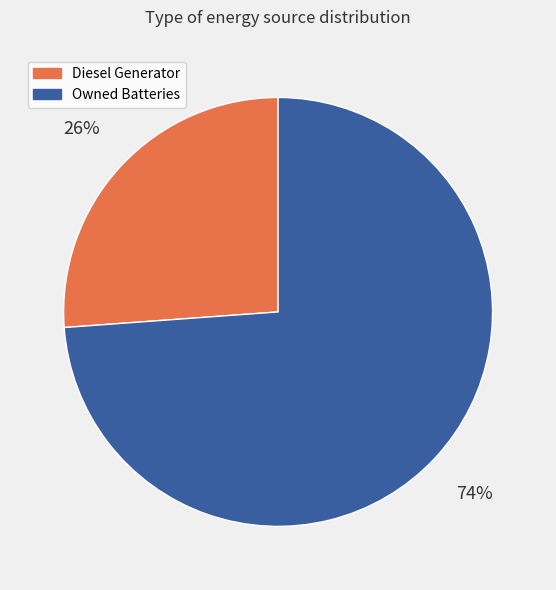

Does any single category account for the majority?

Yes